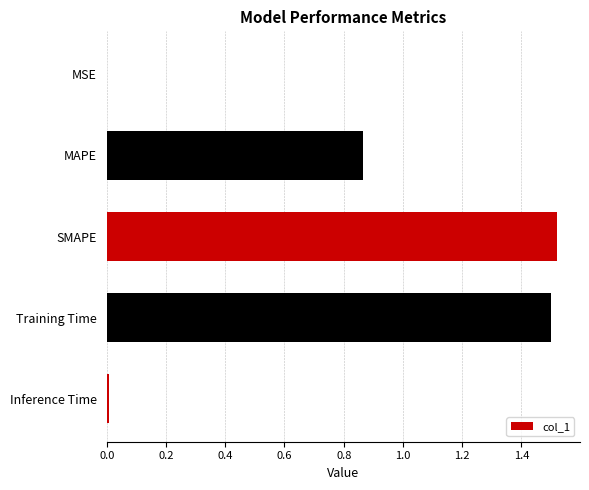

Are the bars horizontal?

Yes